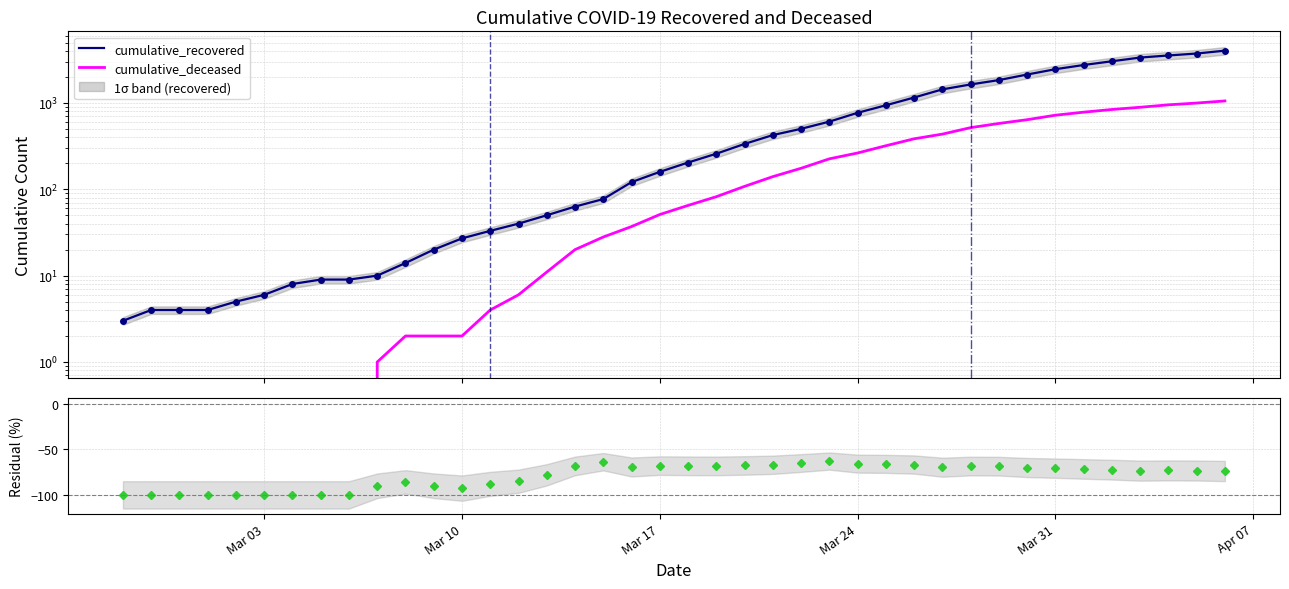

At how many categories does at least one series exceed 1309?

11